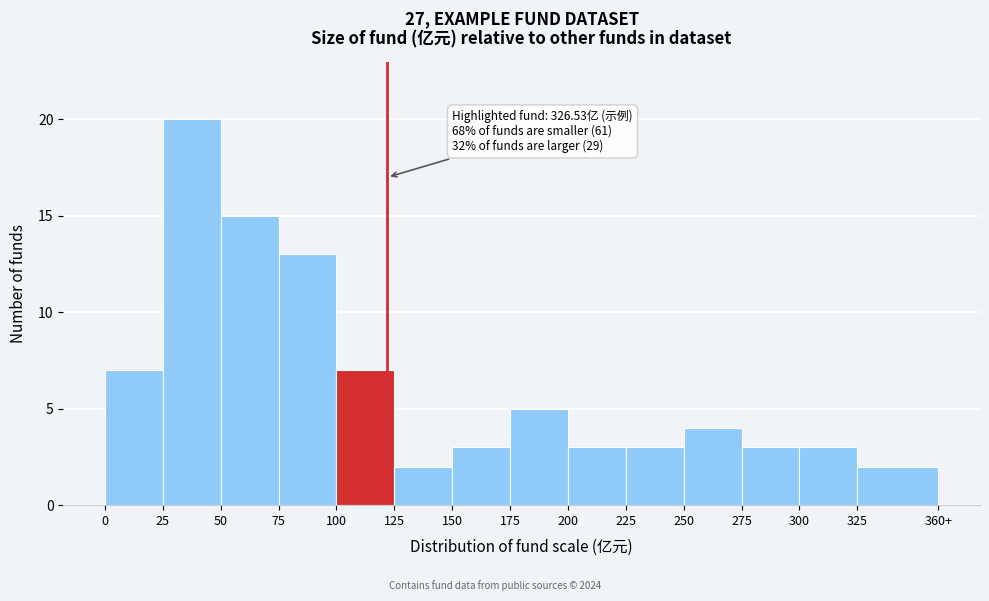

Reading left to right, list all the values displayed in this chart.

7	20	15	13	7	2	3	5	3	3	4	3	3	2